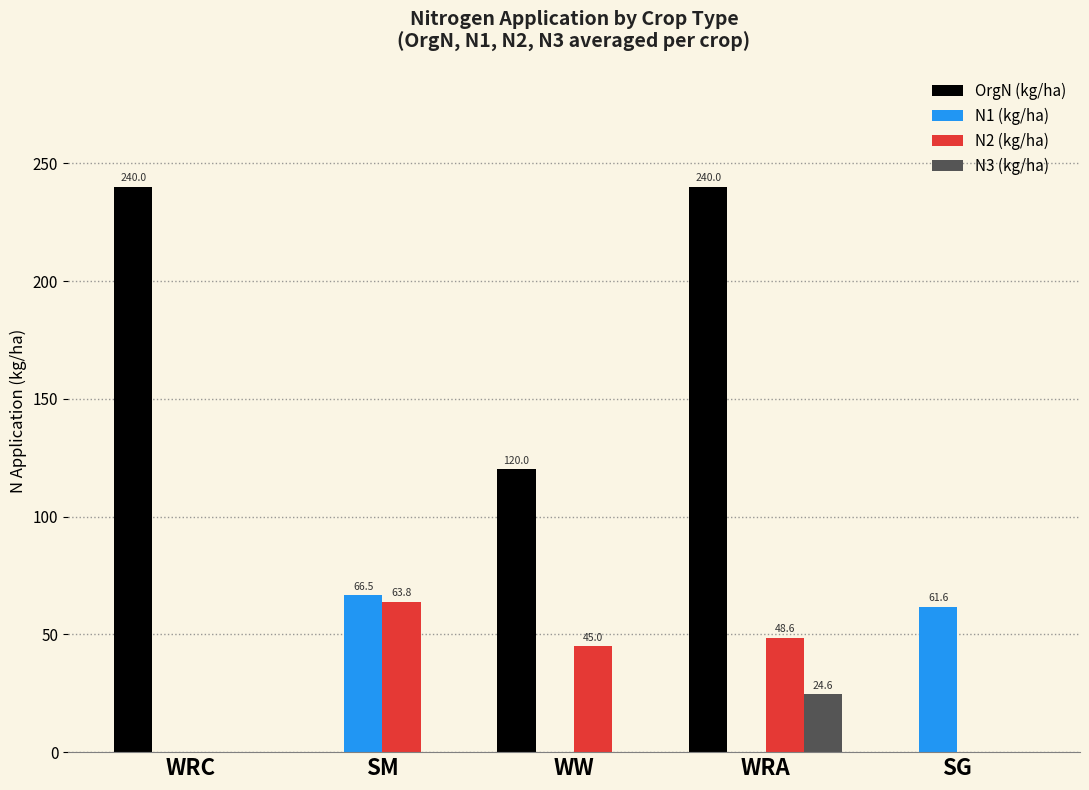

The N2 (kg/ha) series shows 18.8 at WW. True or false?

False